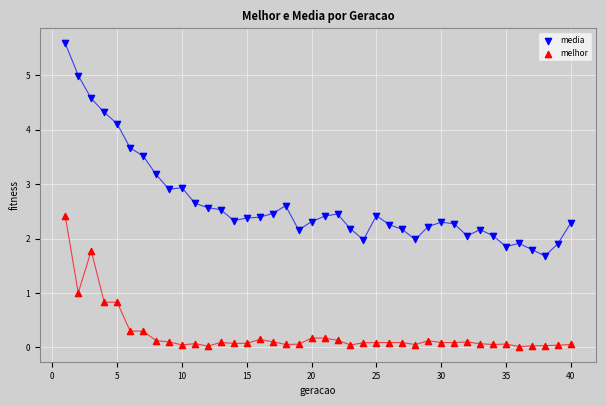

Which series reaches the minimum Y coordinate?

melhor